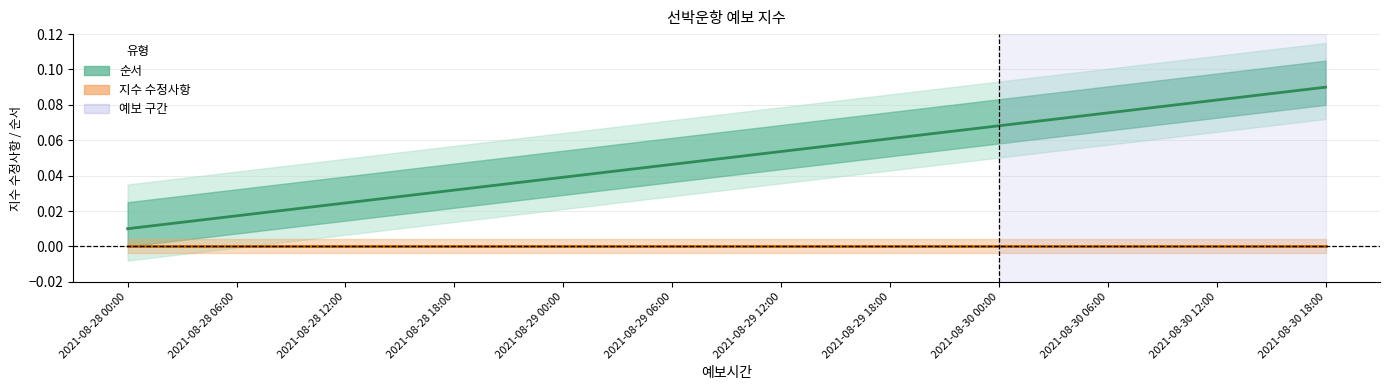

Which series has the largest total across all categories?

순서